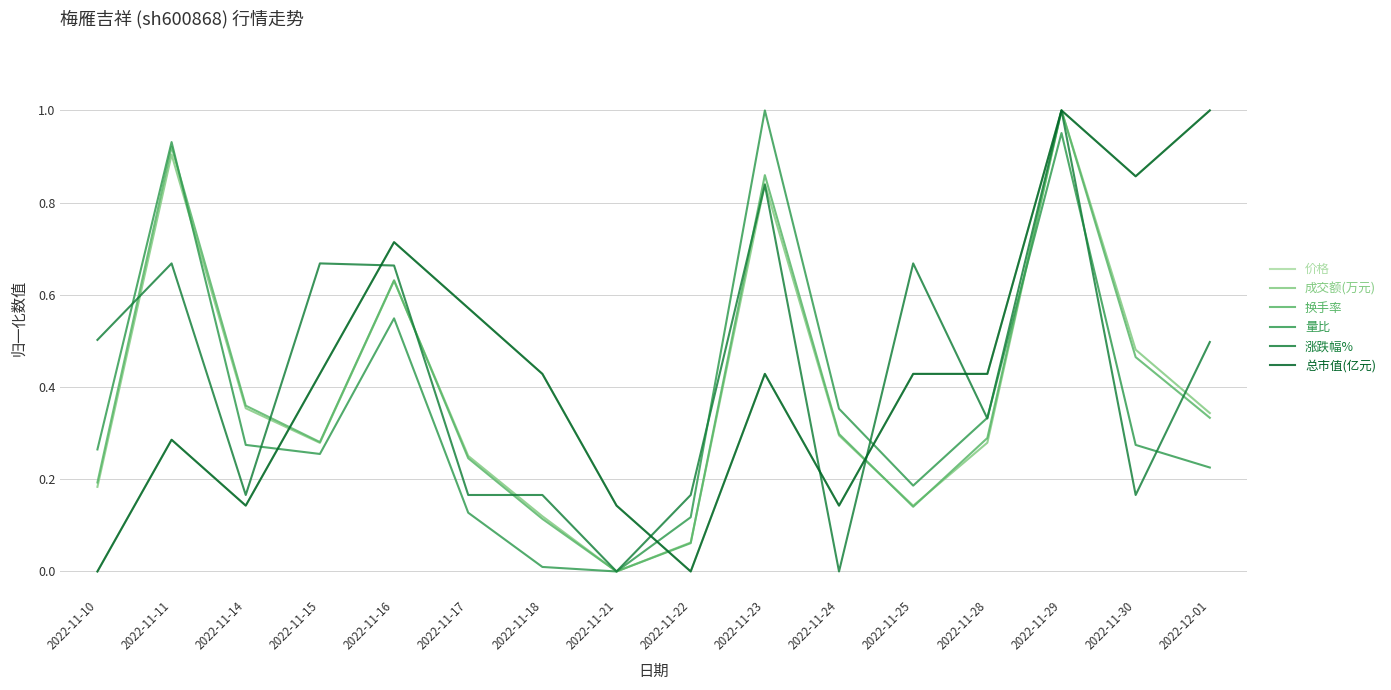

Where is 价格 nearest to the value 0?

2022-11-10